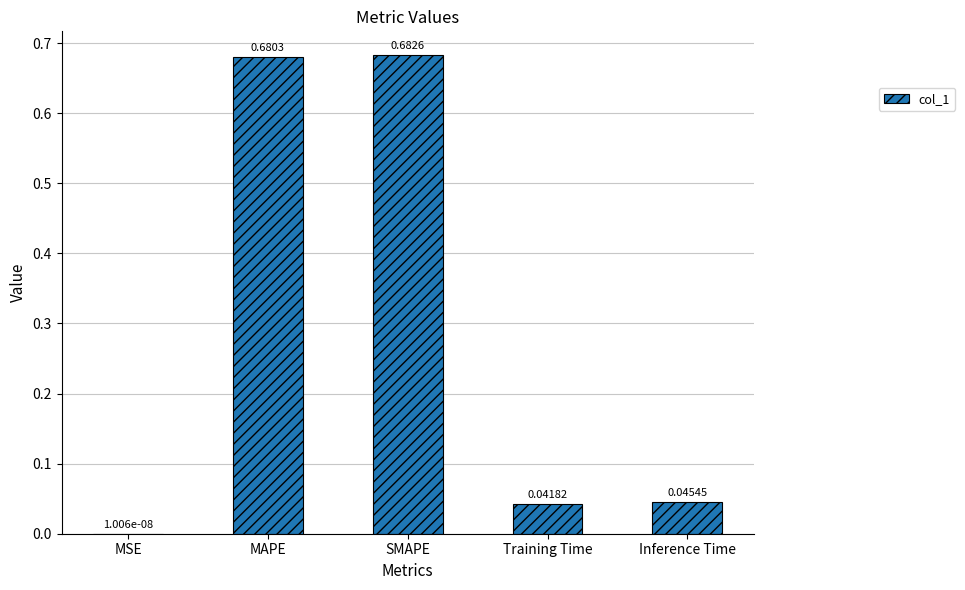

At which label is the value closest to 0?

MSE